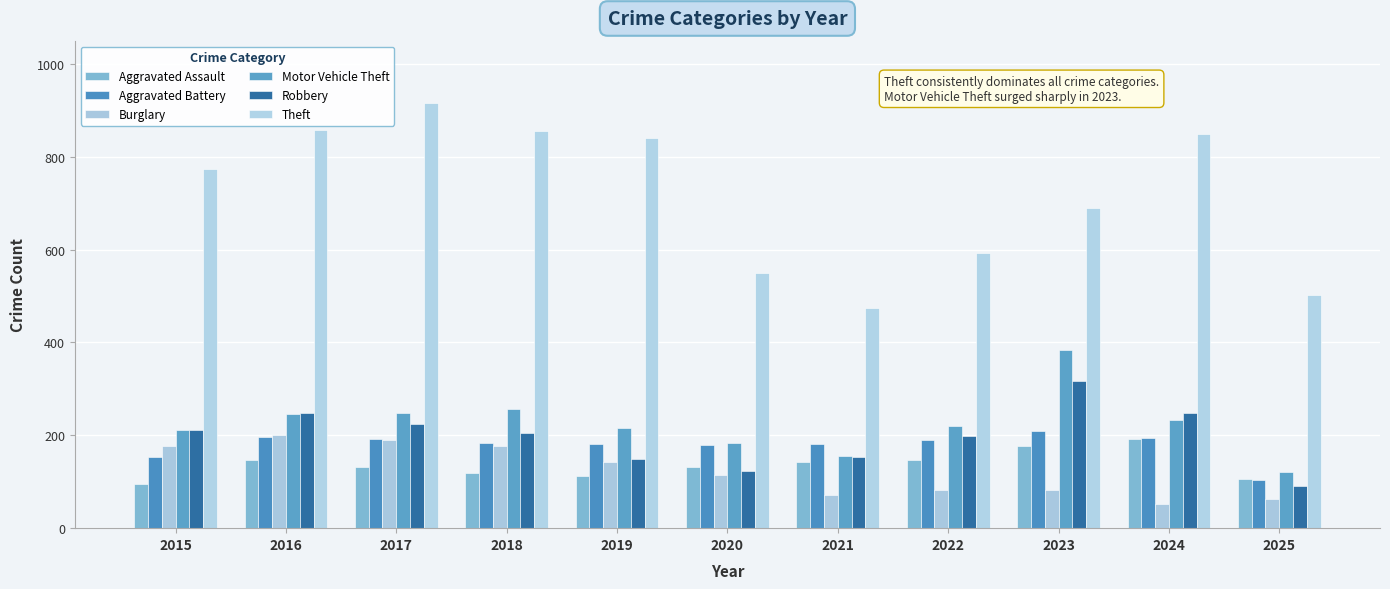

What is the difference between the maximum and second lowest values in the Robbery series?

192